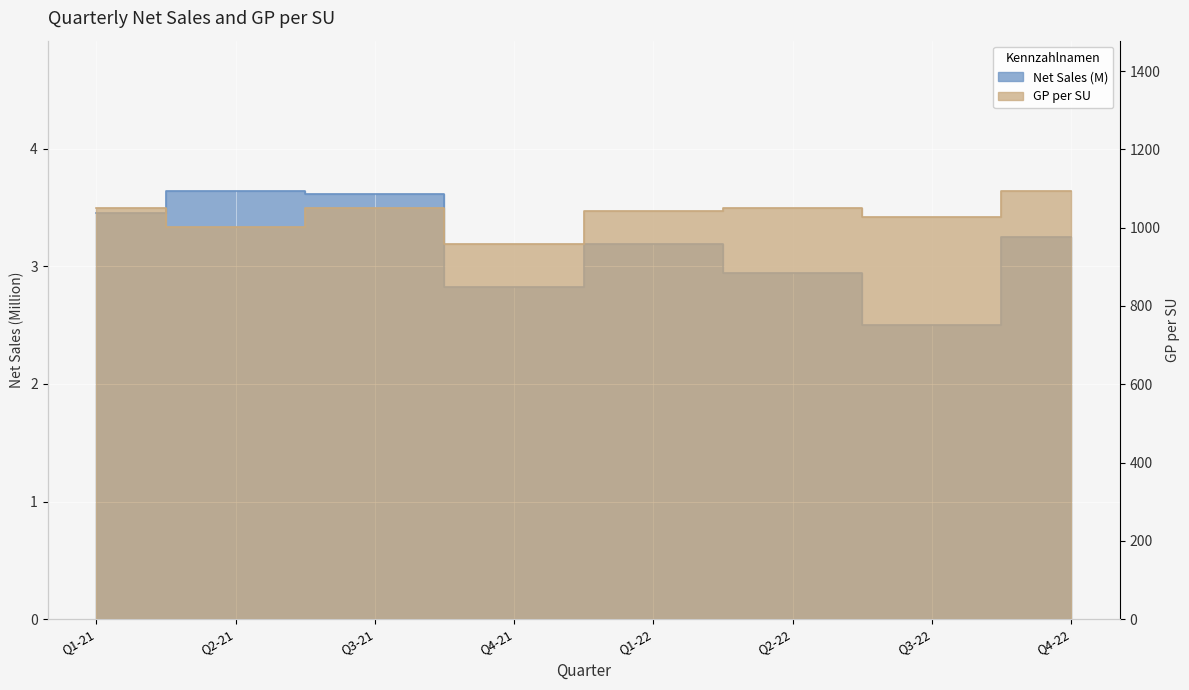

Where does the GP (M) series first go above 1048?

Q1-21